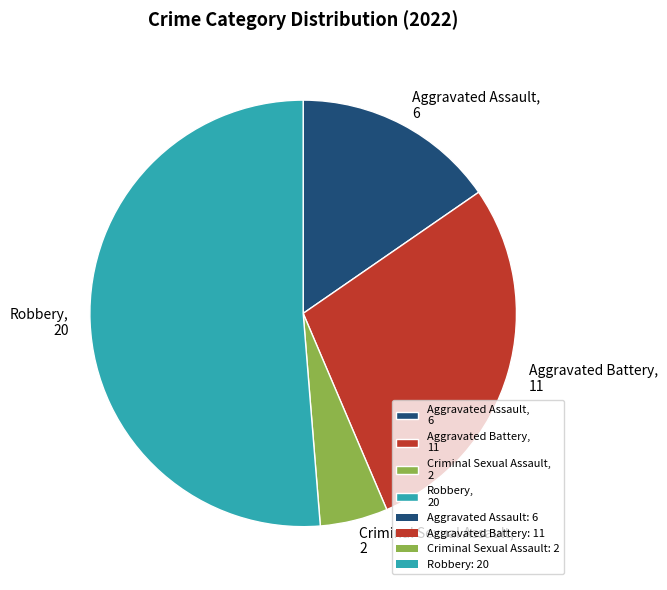

Is there a majority slice in this chart?

Yes